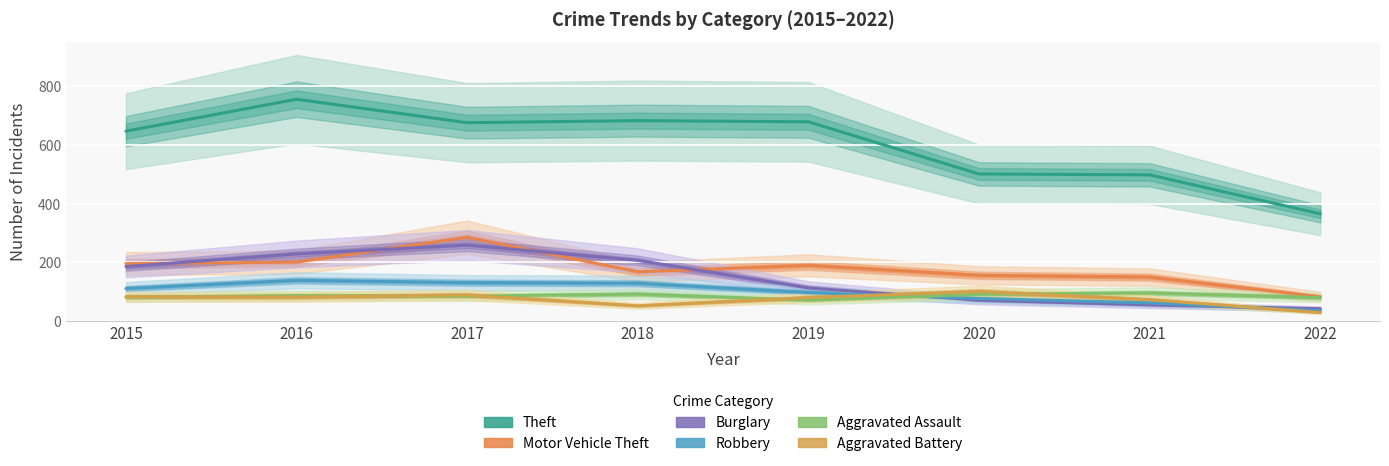

Reading left to right, list all the values displayed in this chart.

Theft: 647	756	676	683	679	501	498	365
Motor Vehicle Theft: 195	200	285	167	189	155	149	82
Burglary: 185	228	258	206	112	70	54	41
Robbery: 110	138	130	128	96	76	61	34
Aggravated Assault: 80	86	84	91	70	90	95	79
Aggravated Battery: 82	81	88	51	79	100	72	28